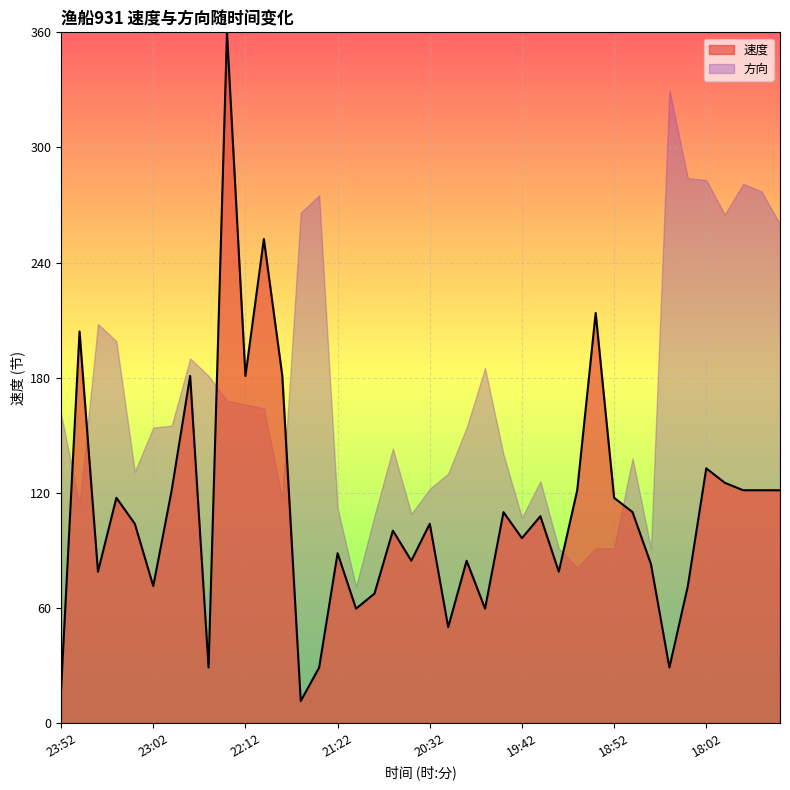

What position from the left is 17:22?

40